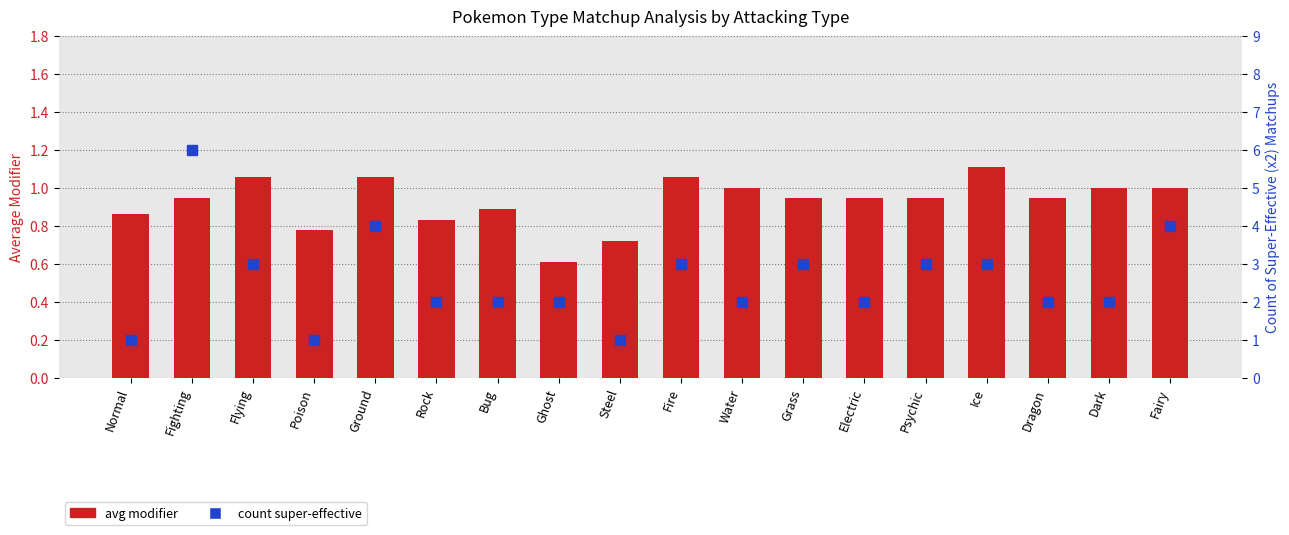

What are all the series names shown in the legend?

avg modifier, count super-effective